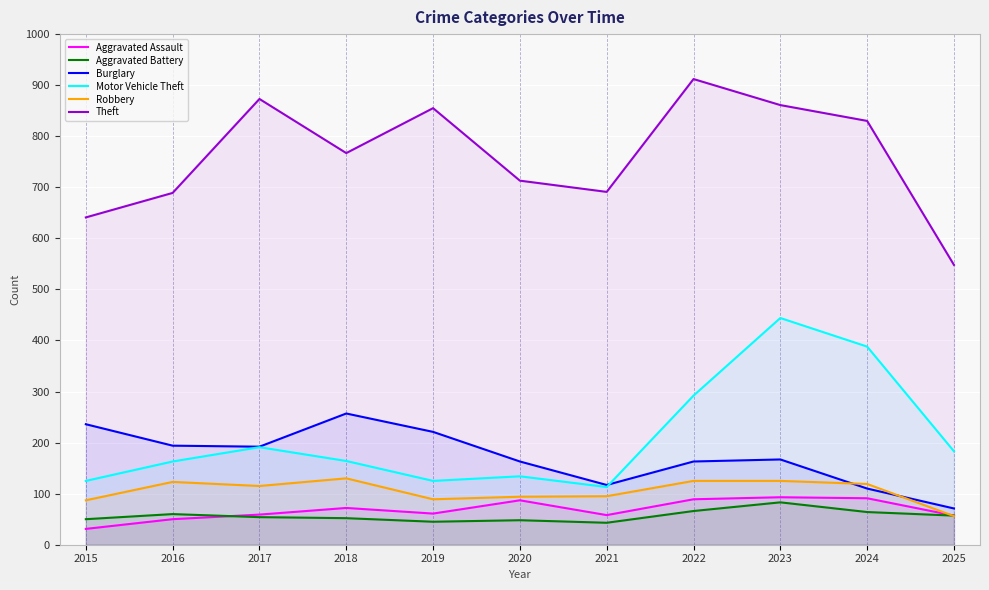

What is the average value of the Robbery series?

105